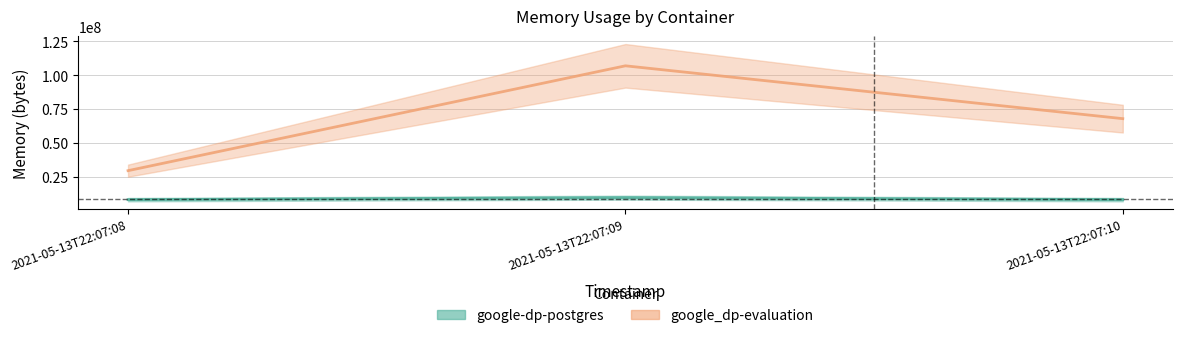

Count the number of categories in the chart.

3